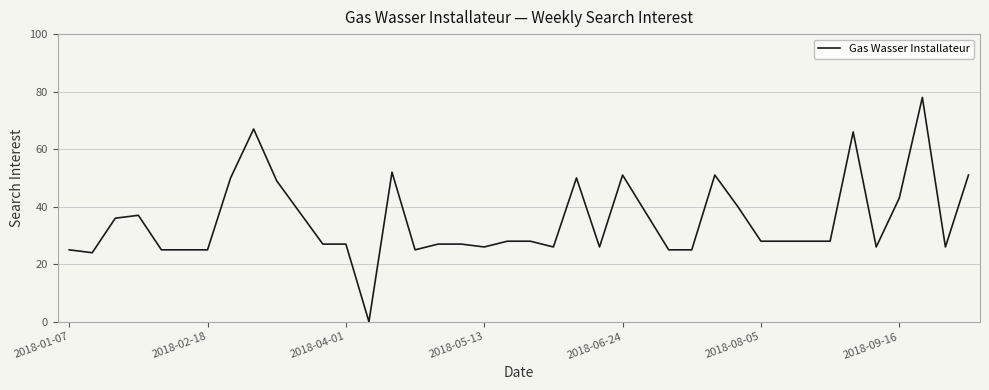

What is the maximum value shown in the chart?

78